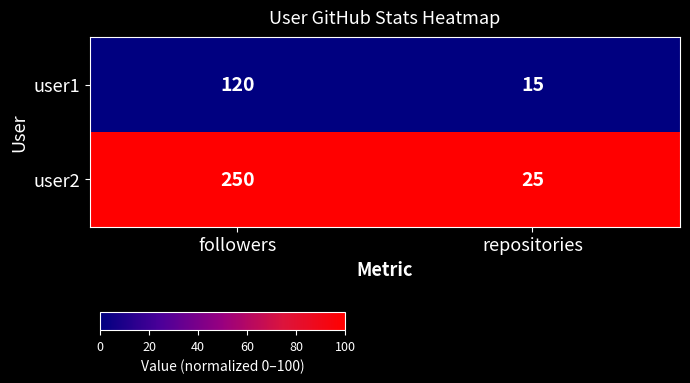

List the series in order of their peak value, lowest first.

user1, user2